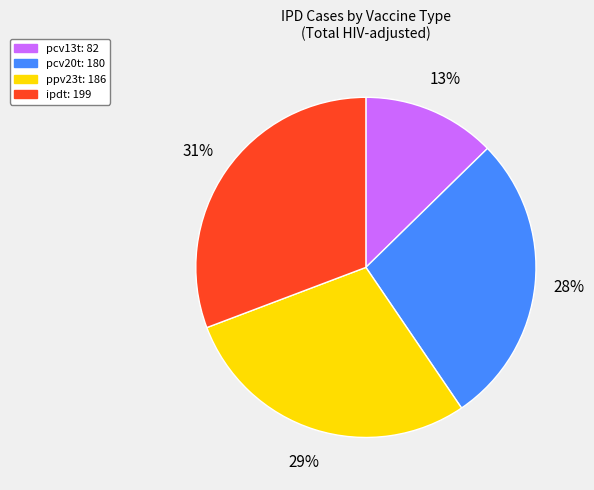

Is there any slice that represents more than half of the pie?

No